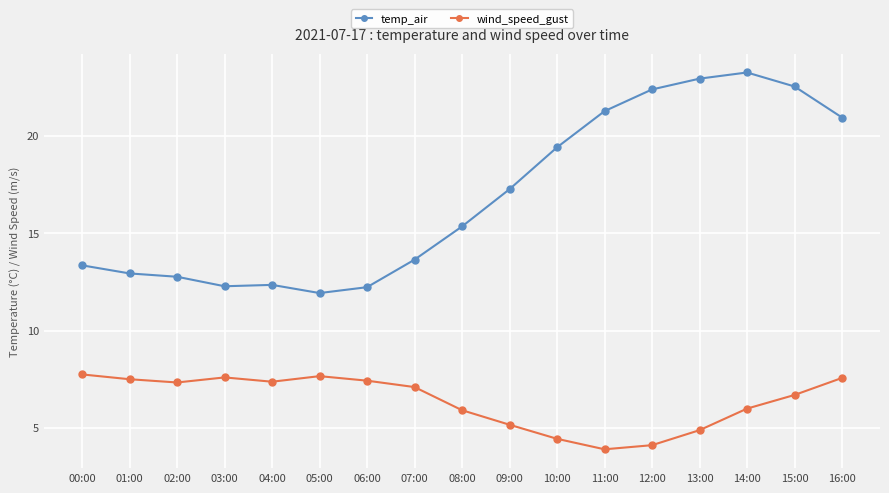

Which series has the largest range (max minus min)?

temp_air